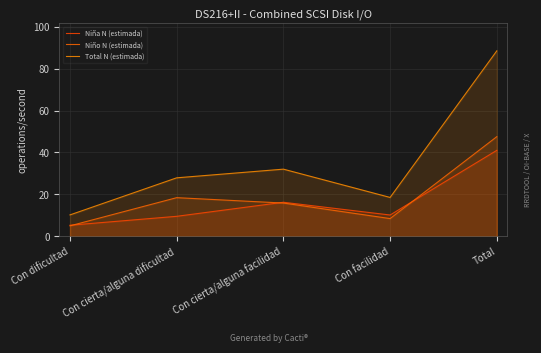

How many values in the Niña N (estimada) series are below 10?

2